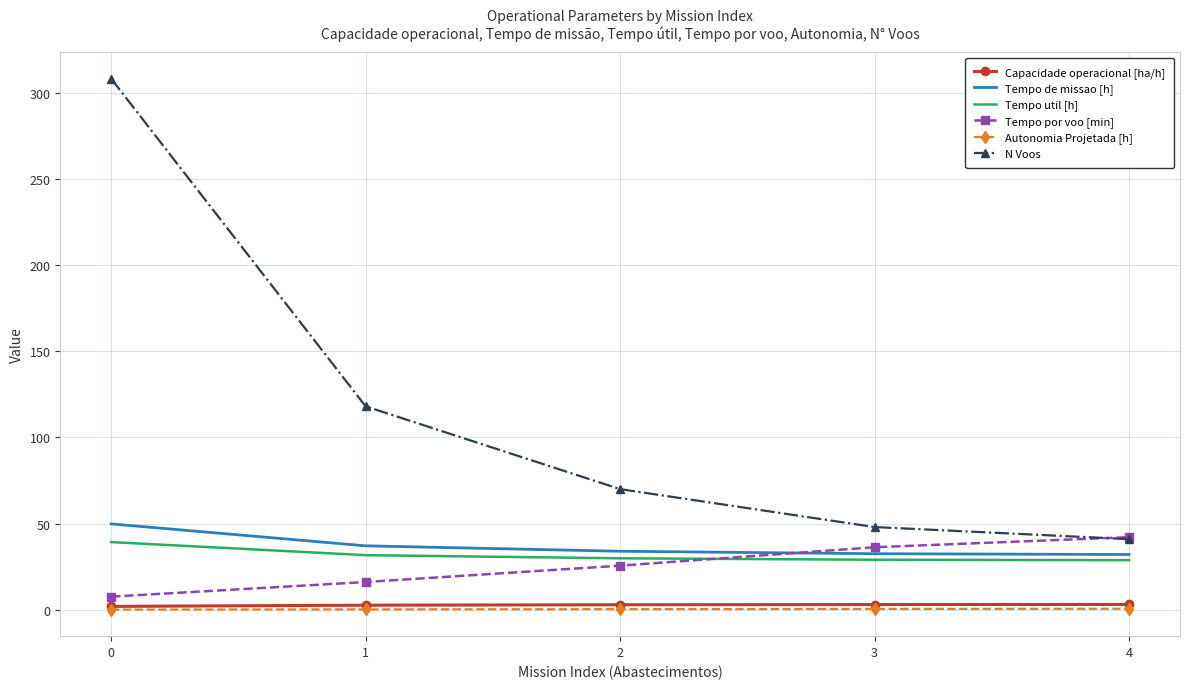

True or false: Capacidade operacional [ha/h] and Tempo por voo [min] intersect in this chart.

False